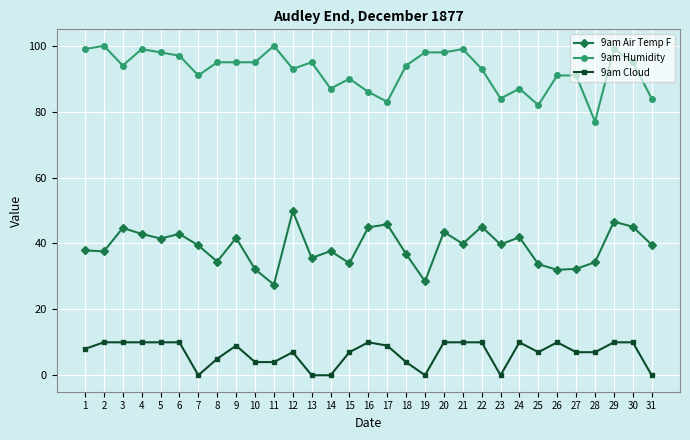

What is the value of the 9am Air Temp F point at the 3rd from the left?

44.7